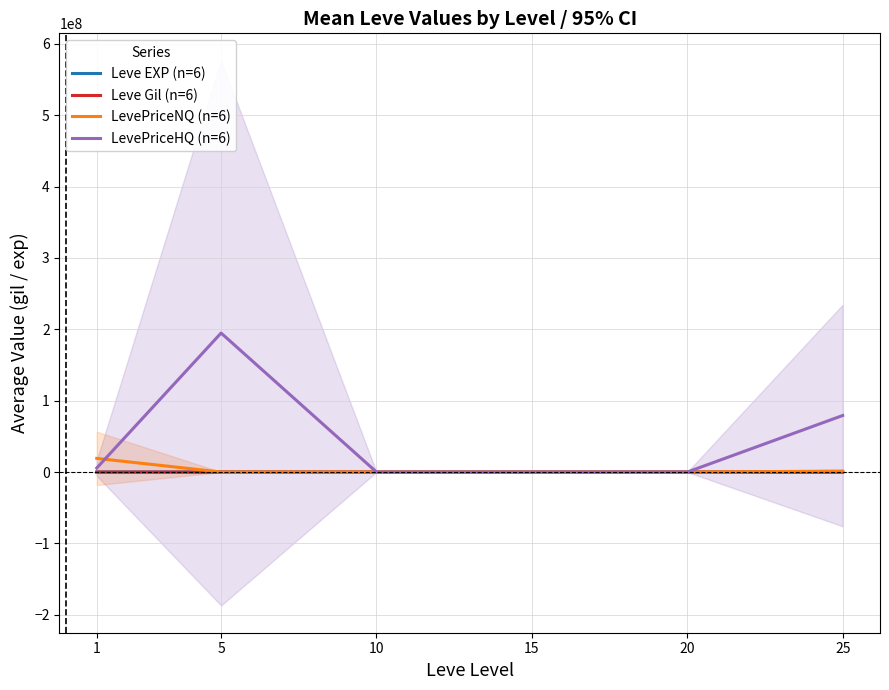

How many values in the Leve EXP (n=6) series exceed 16?

3